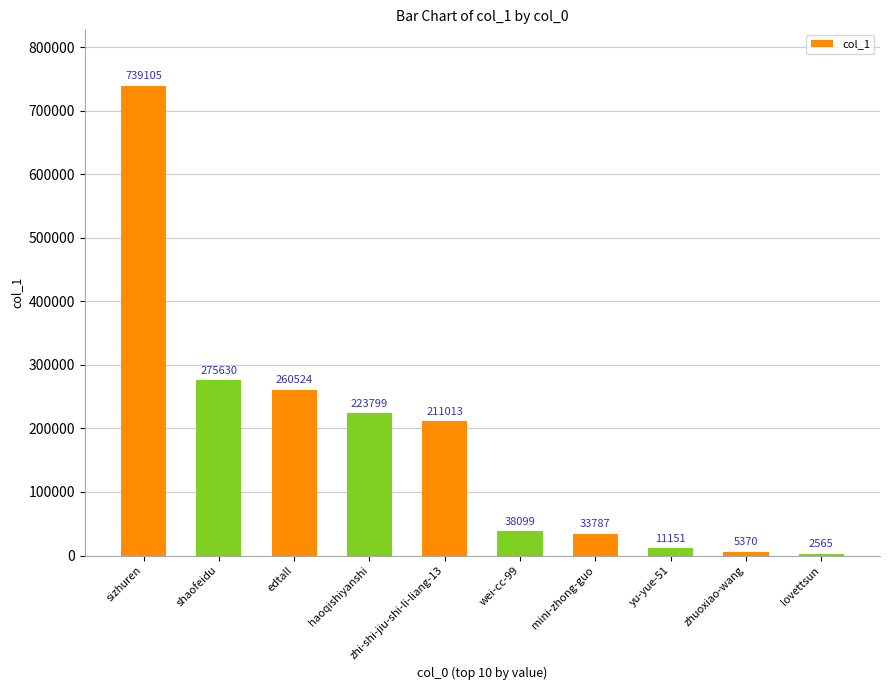

Are the bars grouped side by side (vs. stacked)?

No